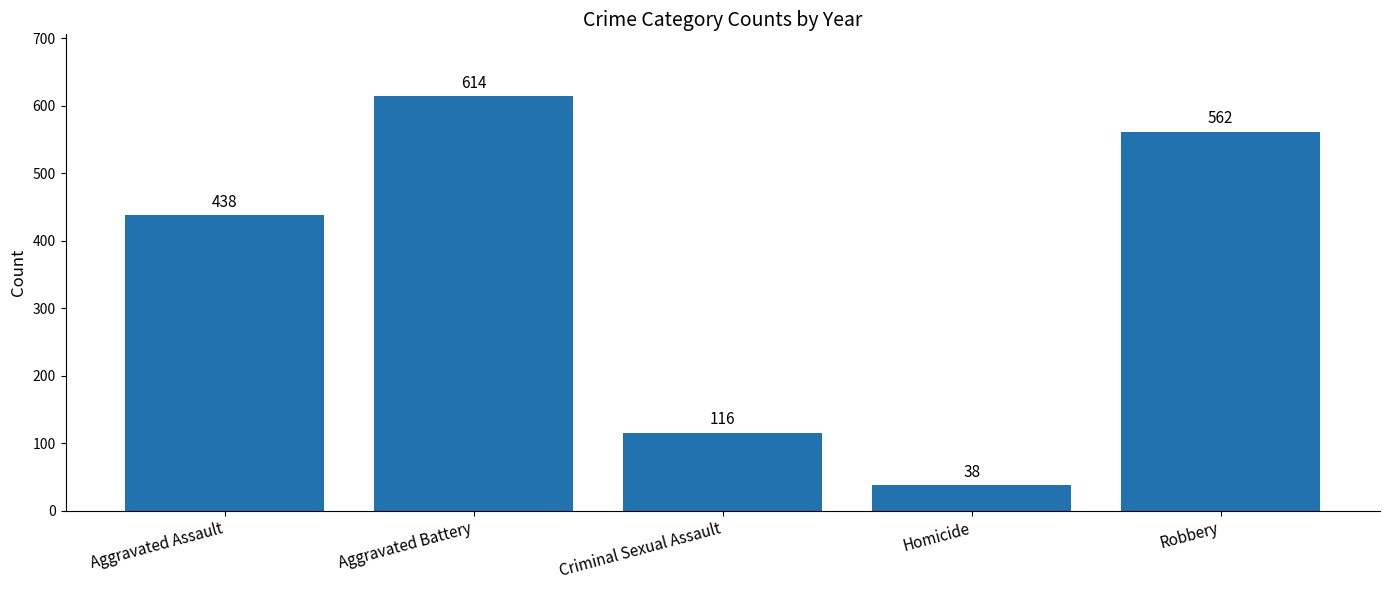

At which label is the value closest to 326?

Aggravated Assault